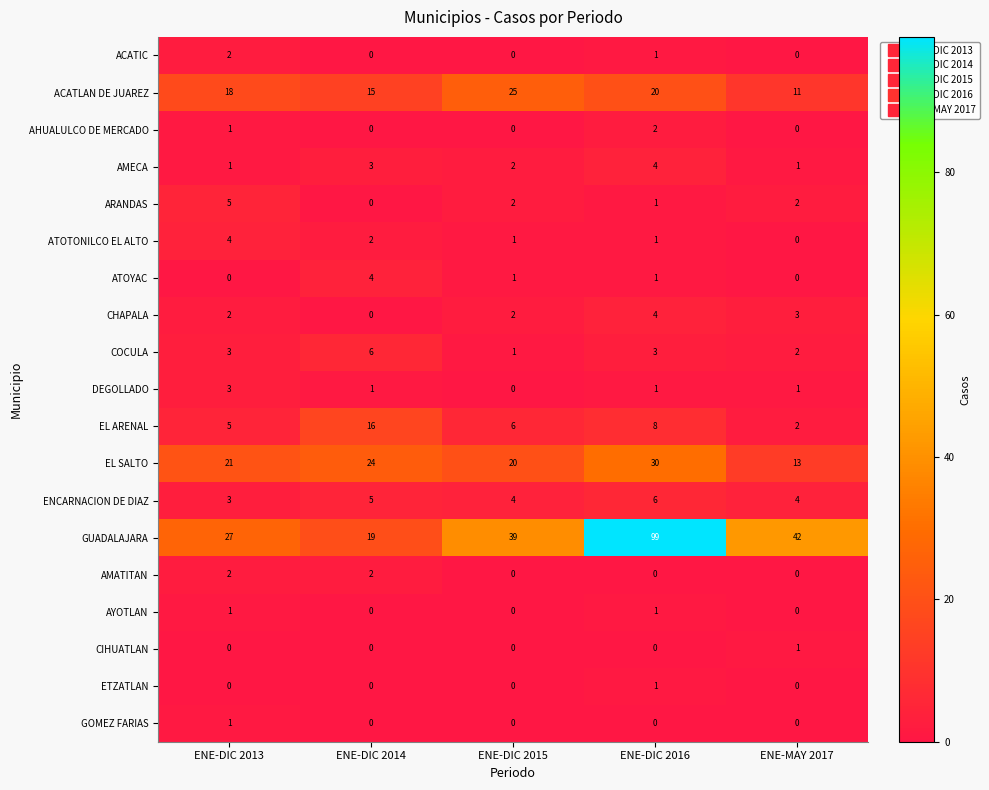

Which series has the largest total across all categories?

GUADALAJARA